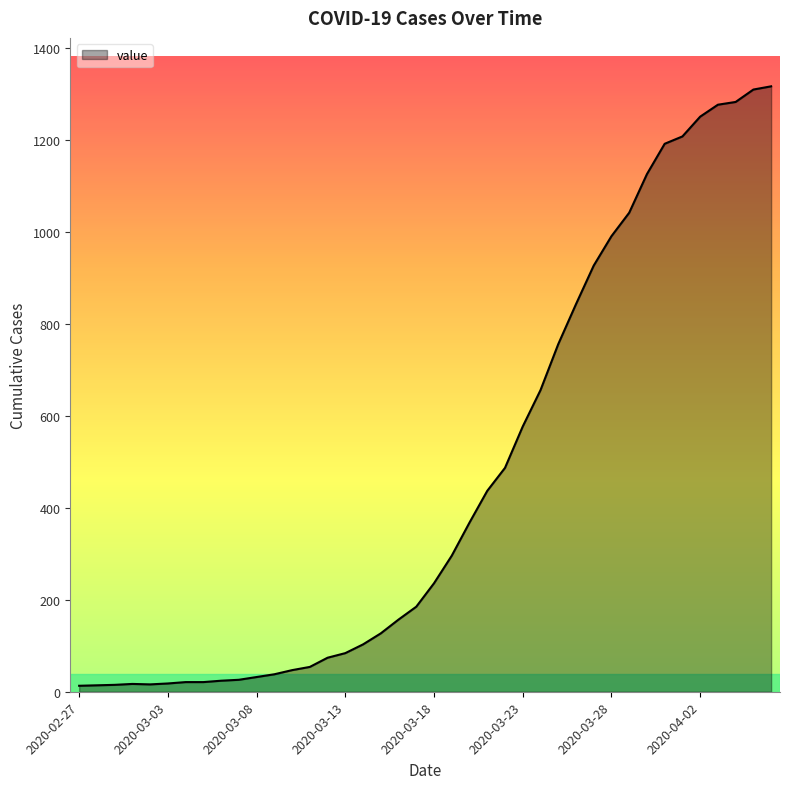

What is the maximum value shown in the chart?

1317